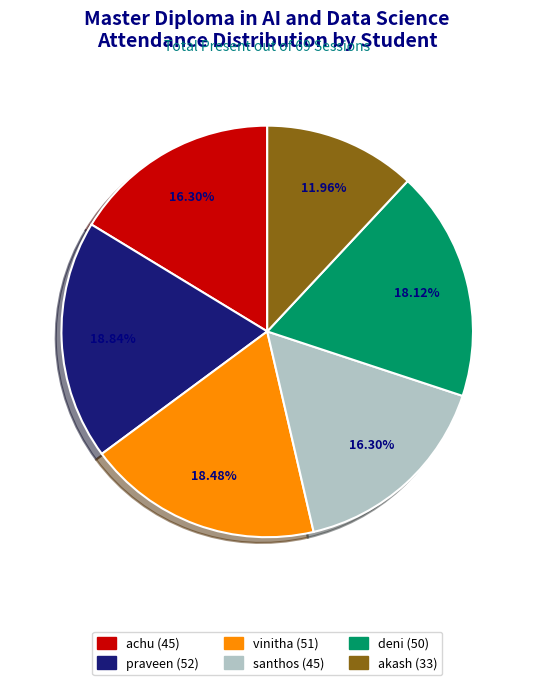

Is it true that vinitha is 18% of the pie?

True